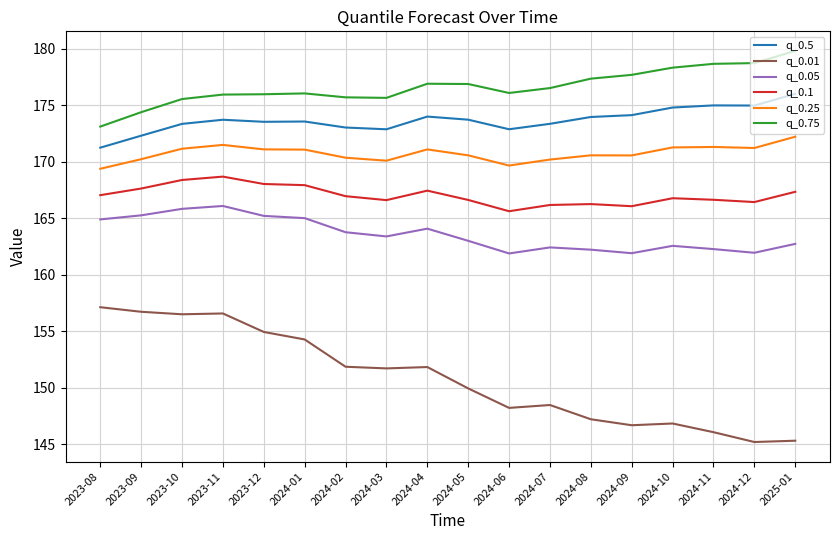

True or false: q_0.5 has a value of 172.9 at 2024-06.

True